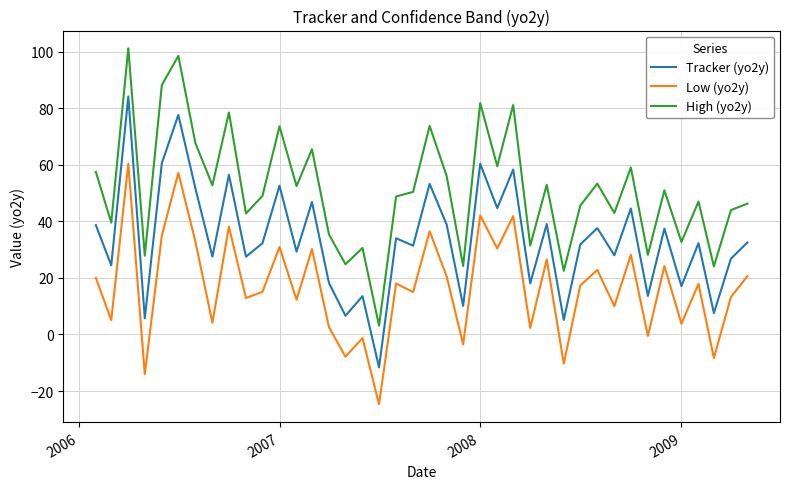

True or false: Tracker (yo2y) and High (yo2y) cross at least once.

False